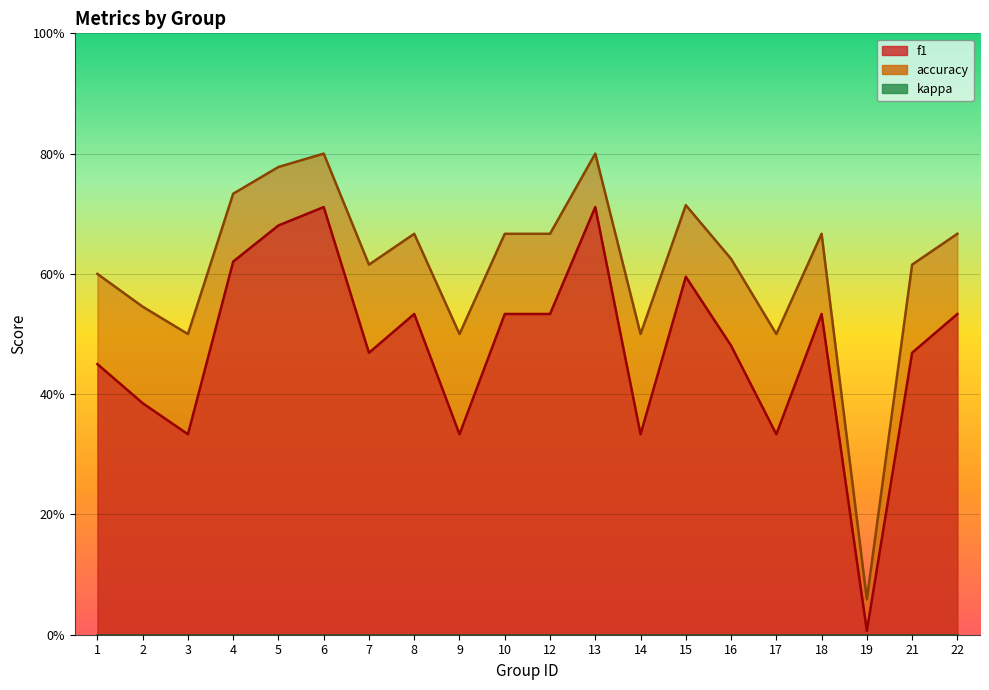

Which series has the largest total across all categories?

accuracy